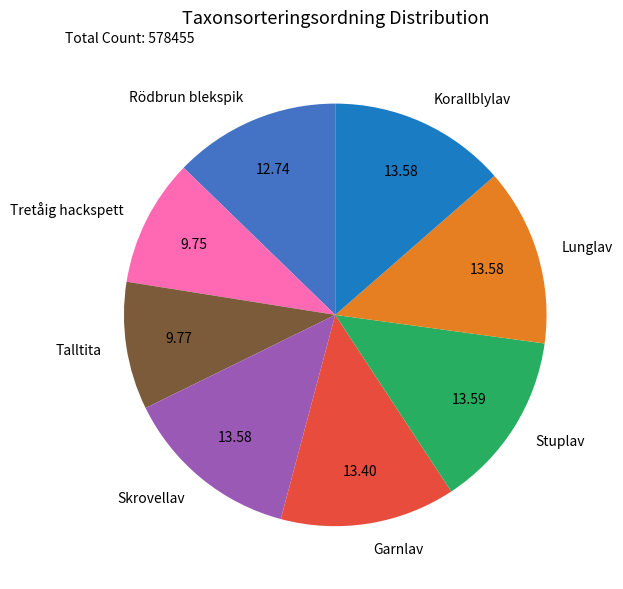

Does any single category account for the majority?

No